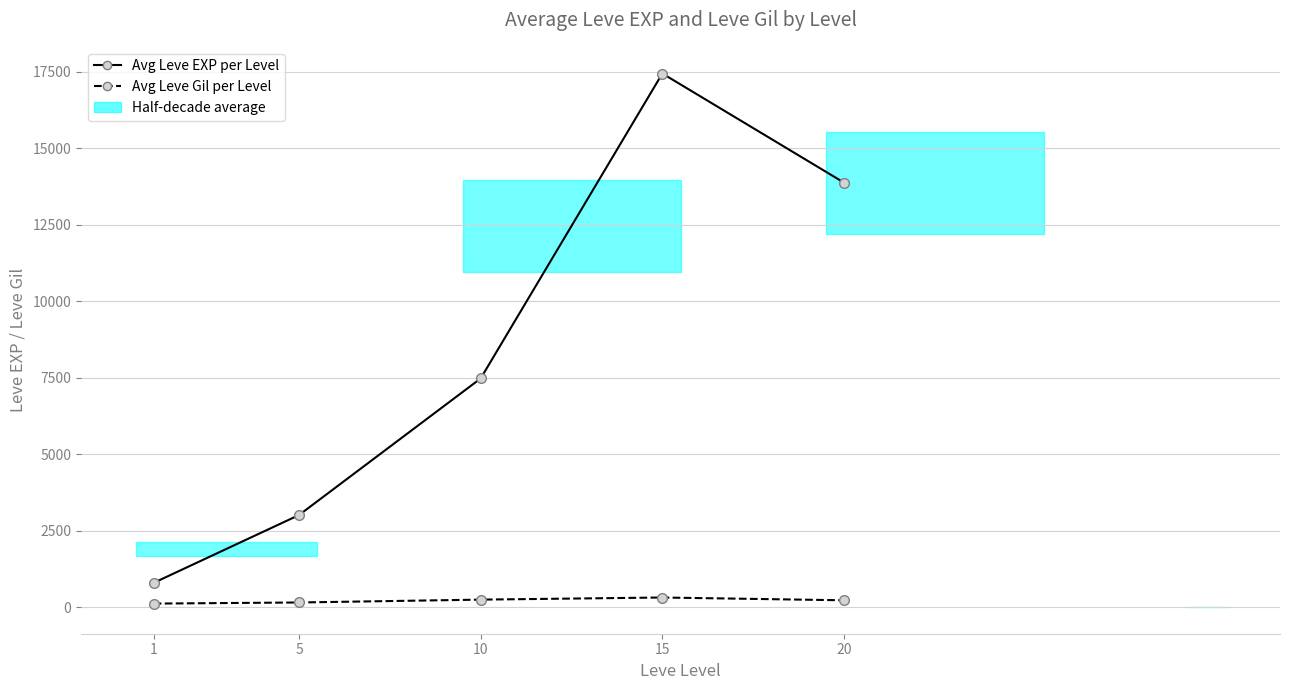

Rank the series at 20 from highest to lowest value.

Avg Leve EXP per Level, Avg Leve Gil per Level